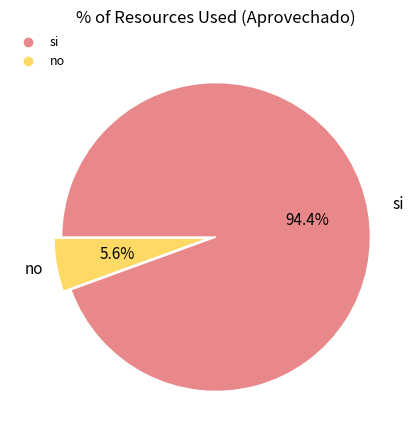

True or false: si accounts for 99% of the total.

False